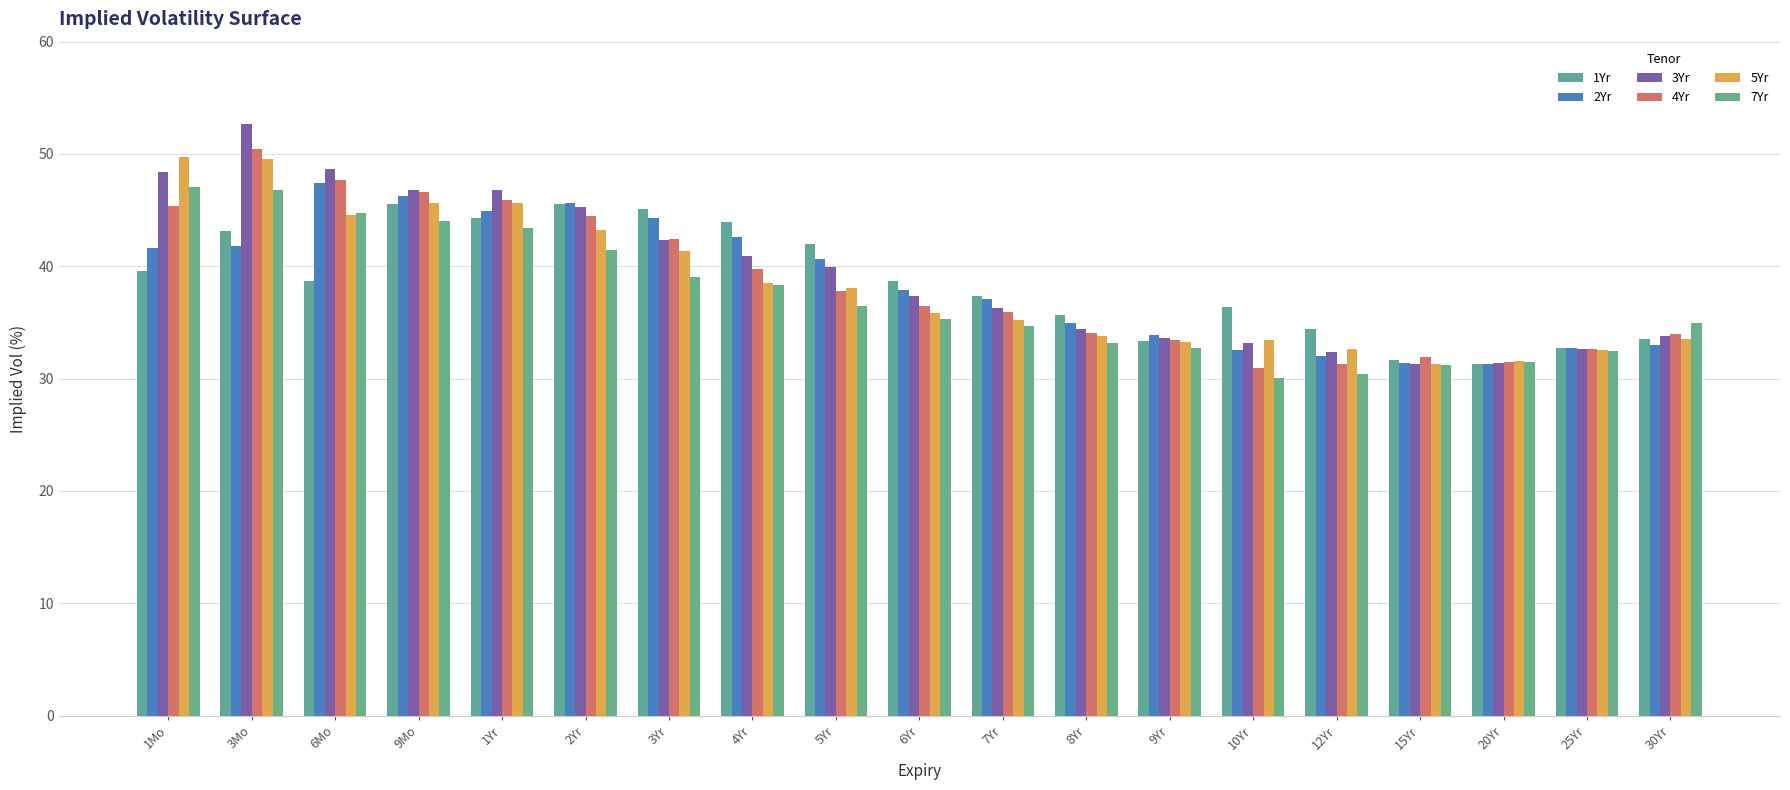

What is the average value of the 7Yr series?

37.2